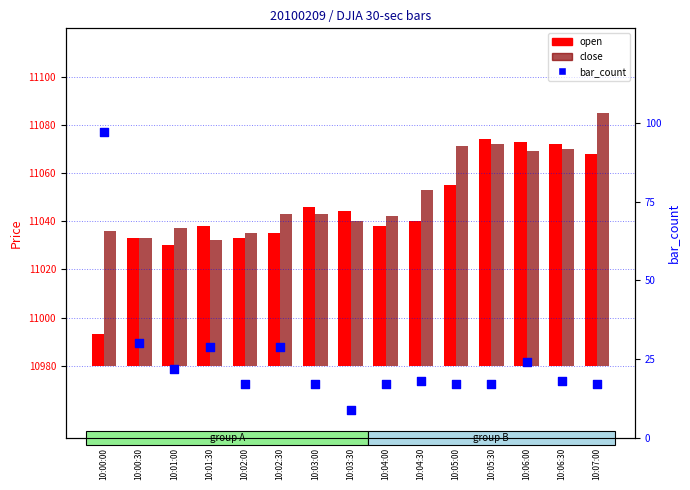

At which category is the sum across all series the highest?

10:07:00